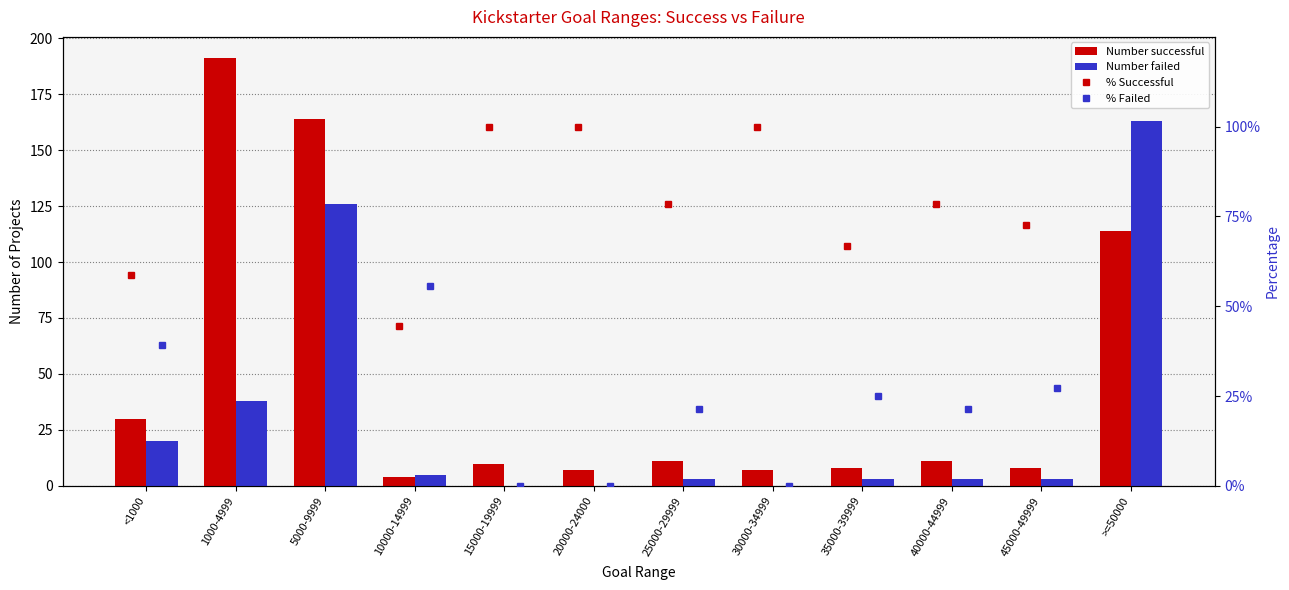

Between 45000-49999 and 5000-9999, which is larger?

5000-9999